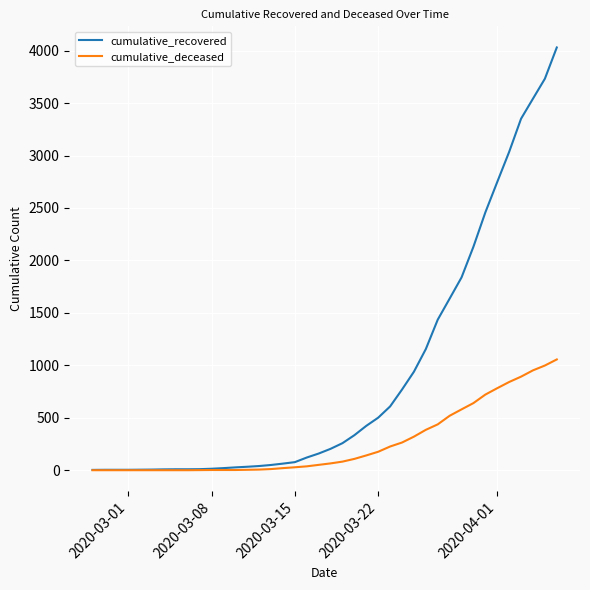

List the series in order of their peak value, highest first.

cumulative_recovered, cumulative_deceased